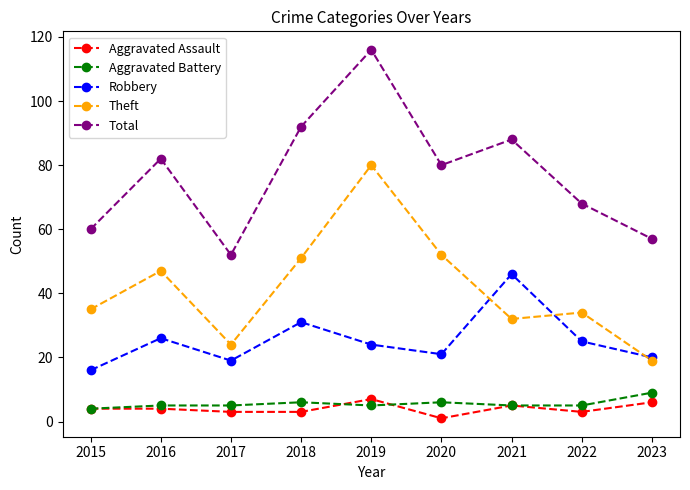

What are all the series names shown in the legend?

Aggravated Assault, Aggravated Battery, Robbery, Theft, Total